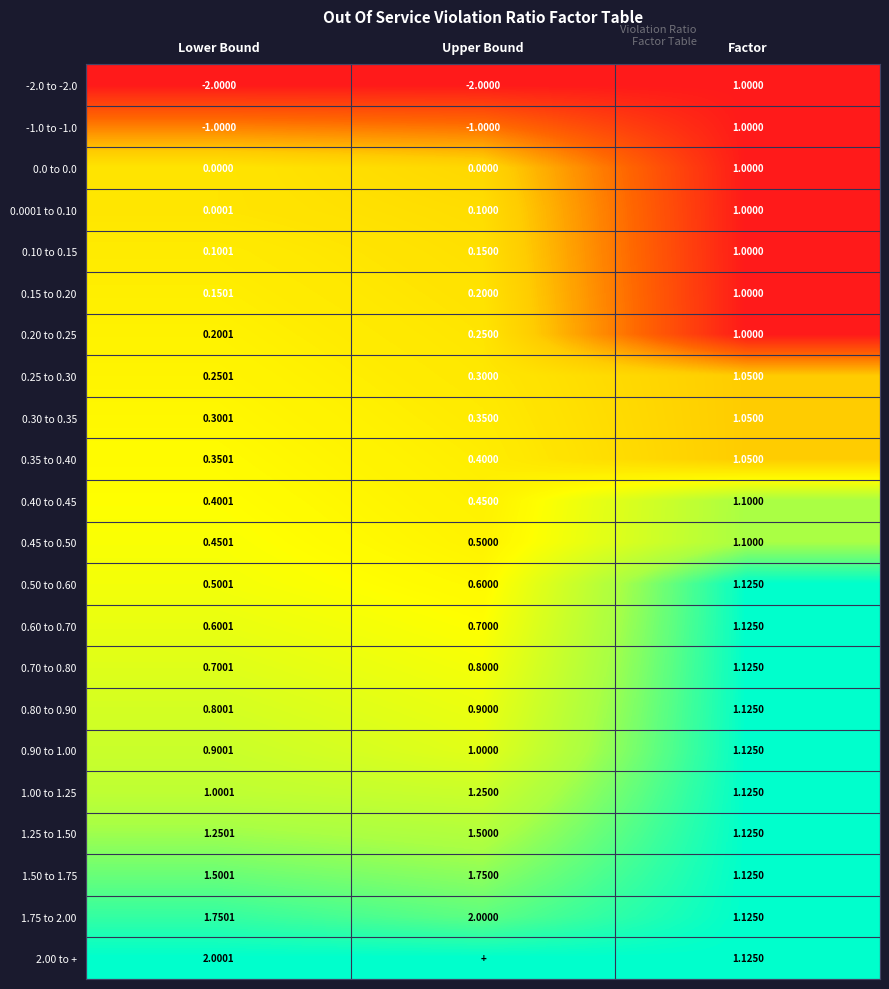

What is the total value across all series at Lower Bound?

10.2